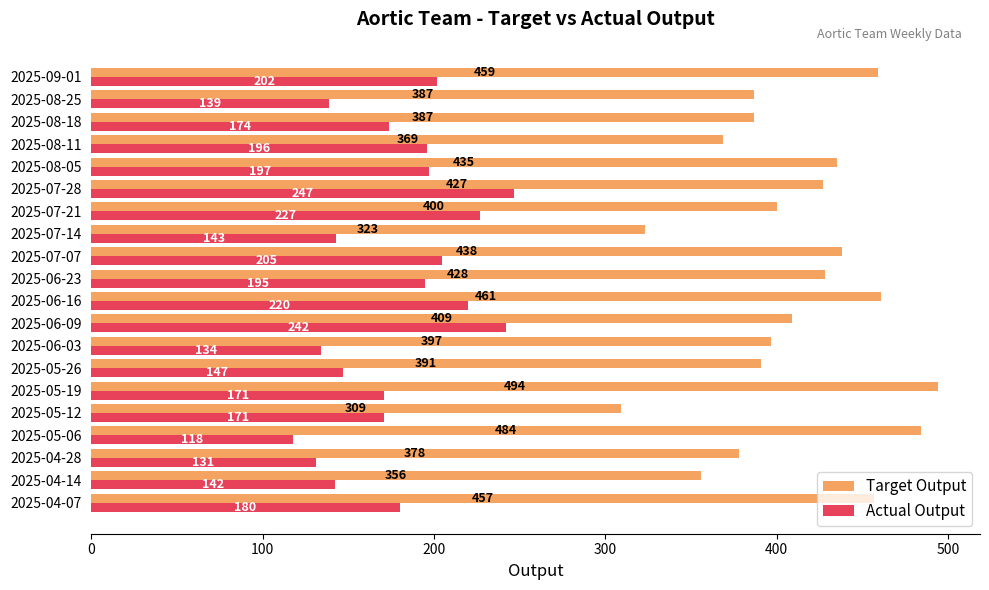

How many data points does each series have?

20